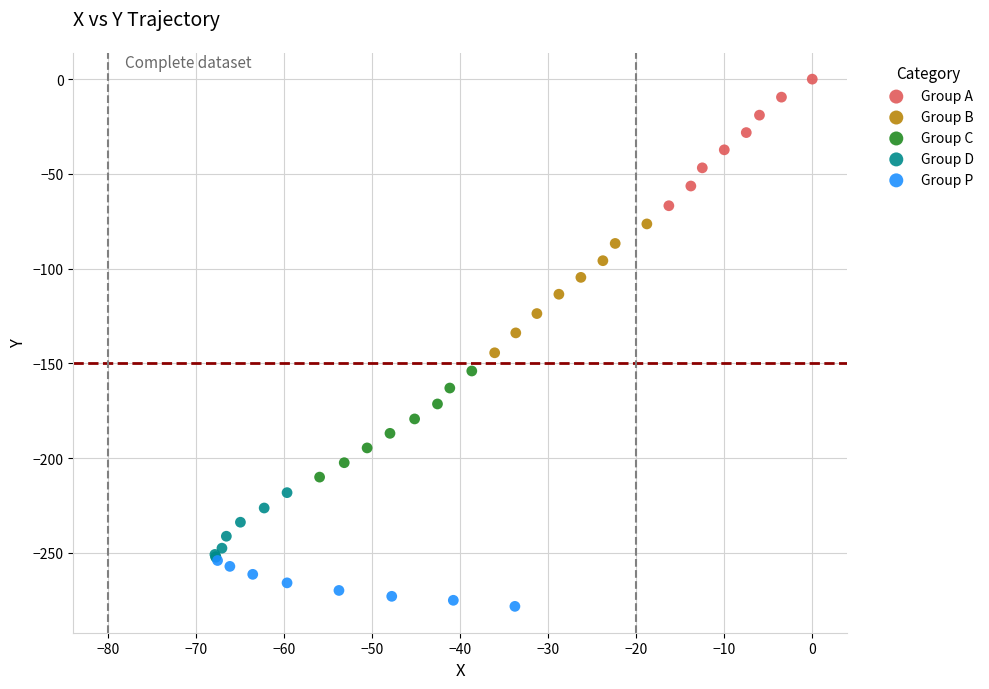

Which series has the widest spread of Y values?

Group B